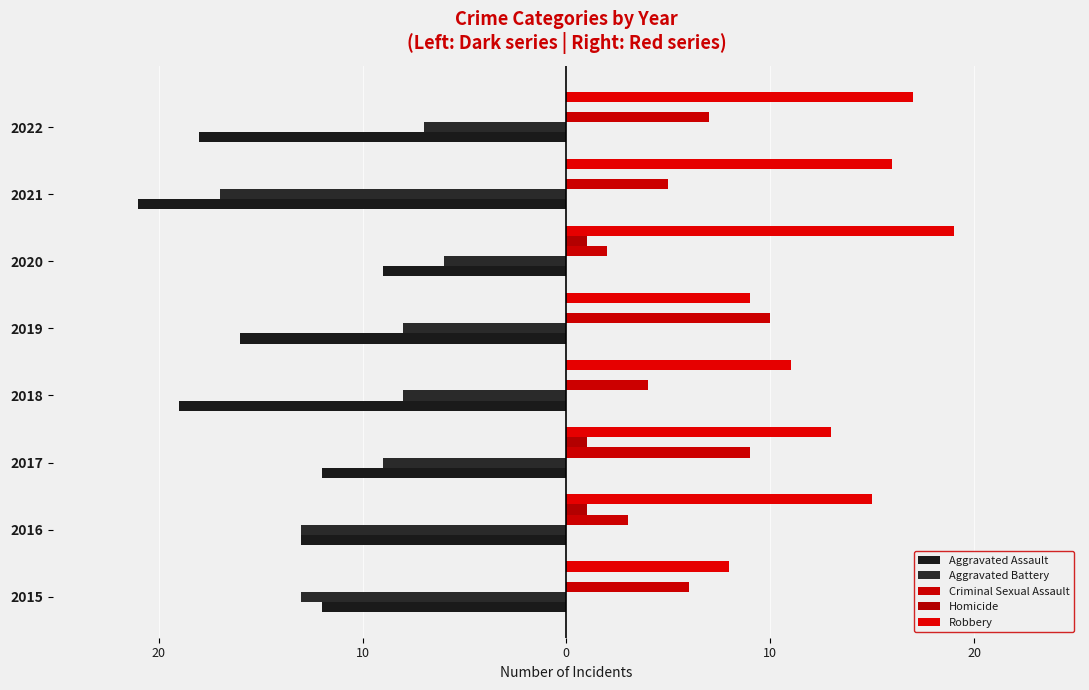

How many bars are there in total?

40